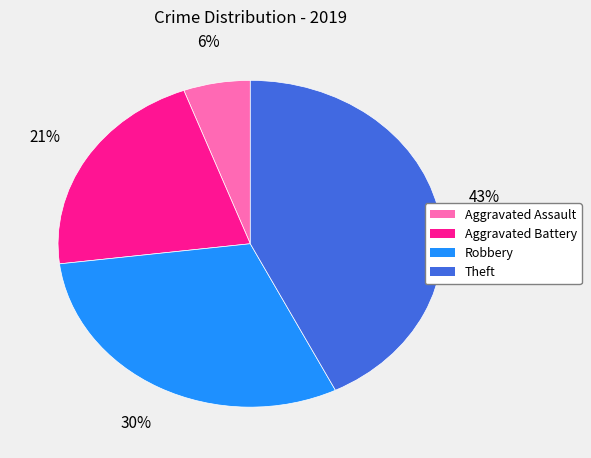

Rank the categories by value from lowest to highest.

Aggravated Assault, Aggravated Battery, Robbery, Theft